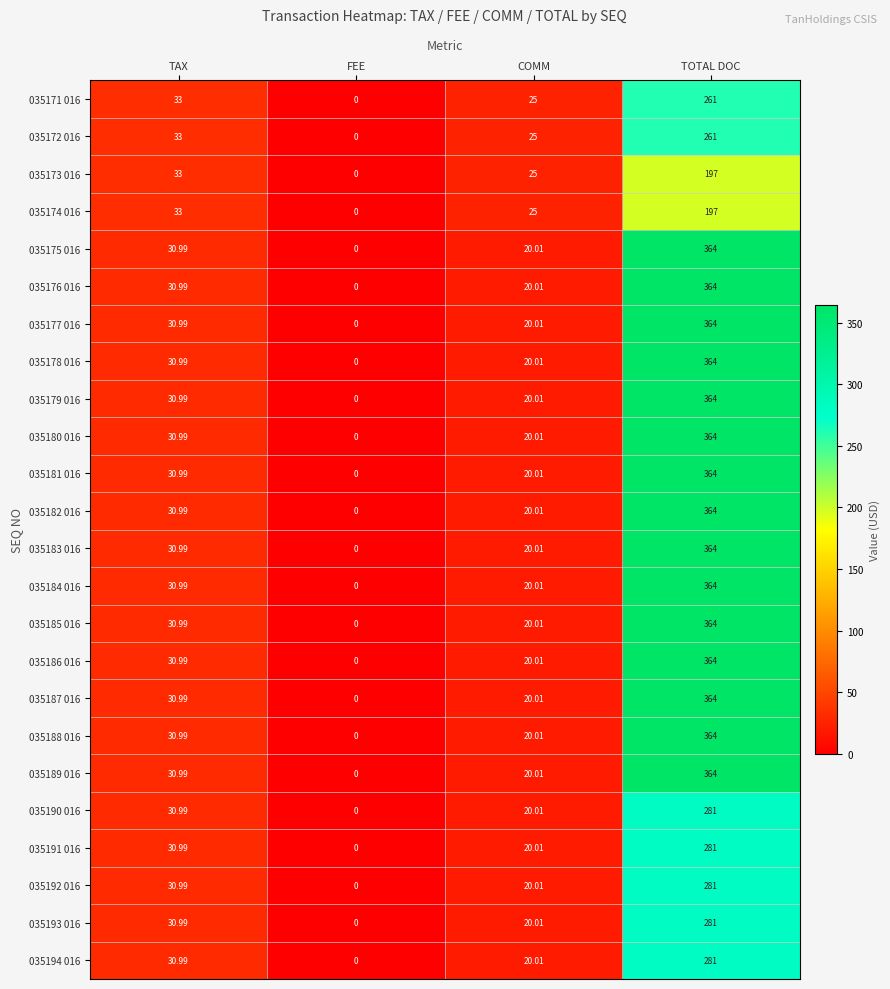

Where is 035178 016 nearest to the value 182?

TAX